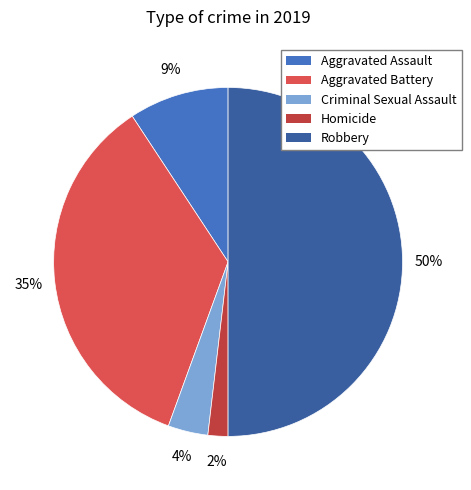

Which category has the biggest portion of the pie?

Robbery